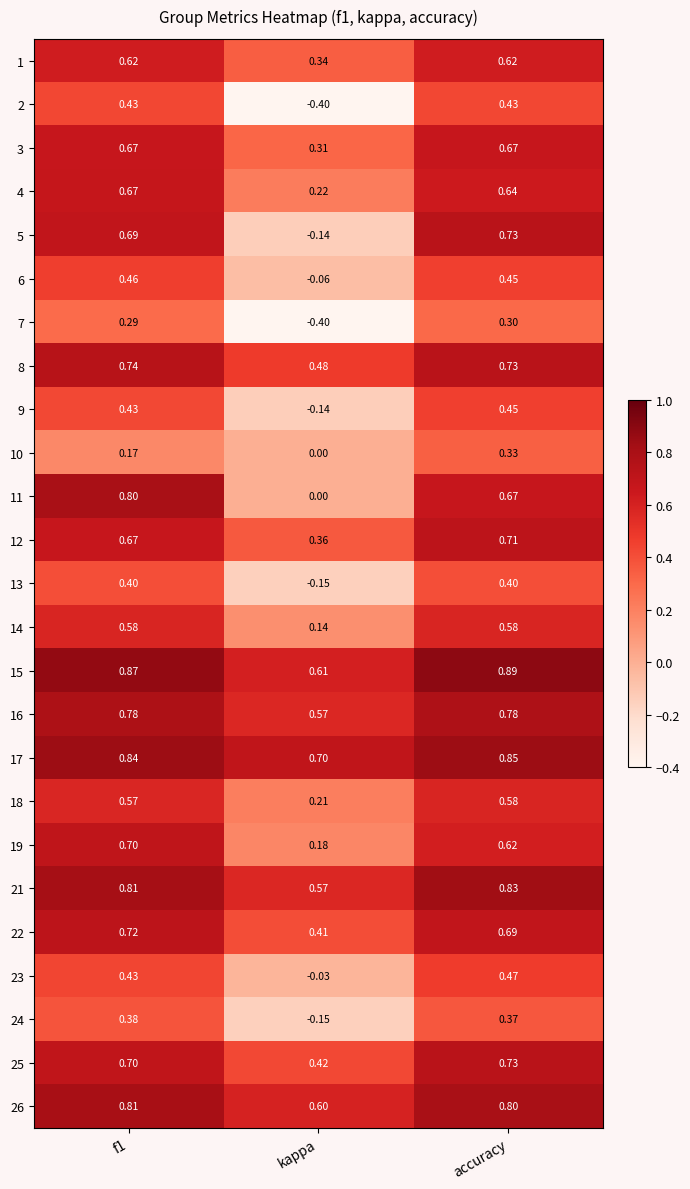

Is the value of 7 at kappa greater than the value of 15 at accuracy?

No